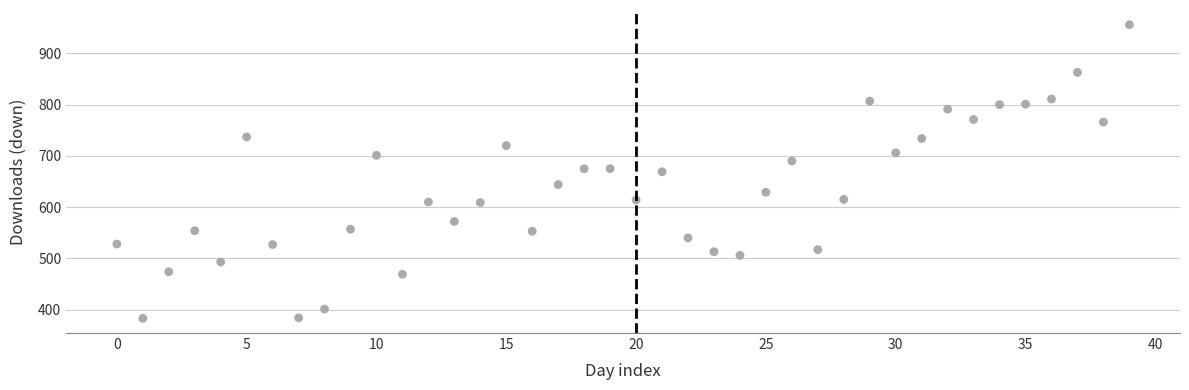

What is the range of Y values (max minus min)?

573